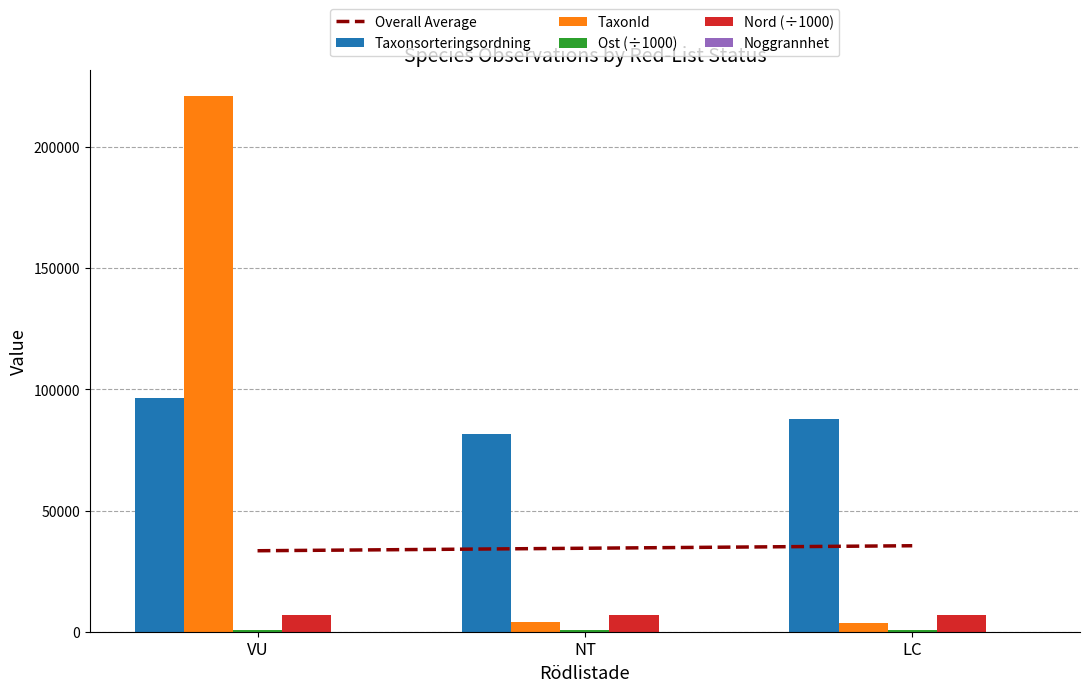

Reading left to right, what are all the values shown in this chart?

Overall Average: 33403.7	34436.8	35469.9
Taxonsorteringsordning: 96348.0	81550.5	87754.5
TaxonId: 220787.0	3821.0	3702.0
Ost (÷1000): 616.9	616.9	616.9
Nord (÷1000): 6907.9	6907.9	6907.9
Noggrannhet: 5.0	5.0	5.0